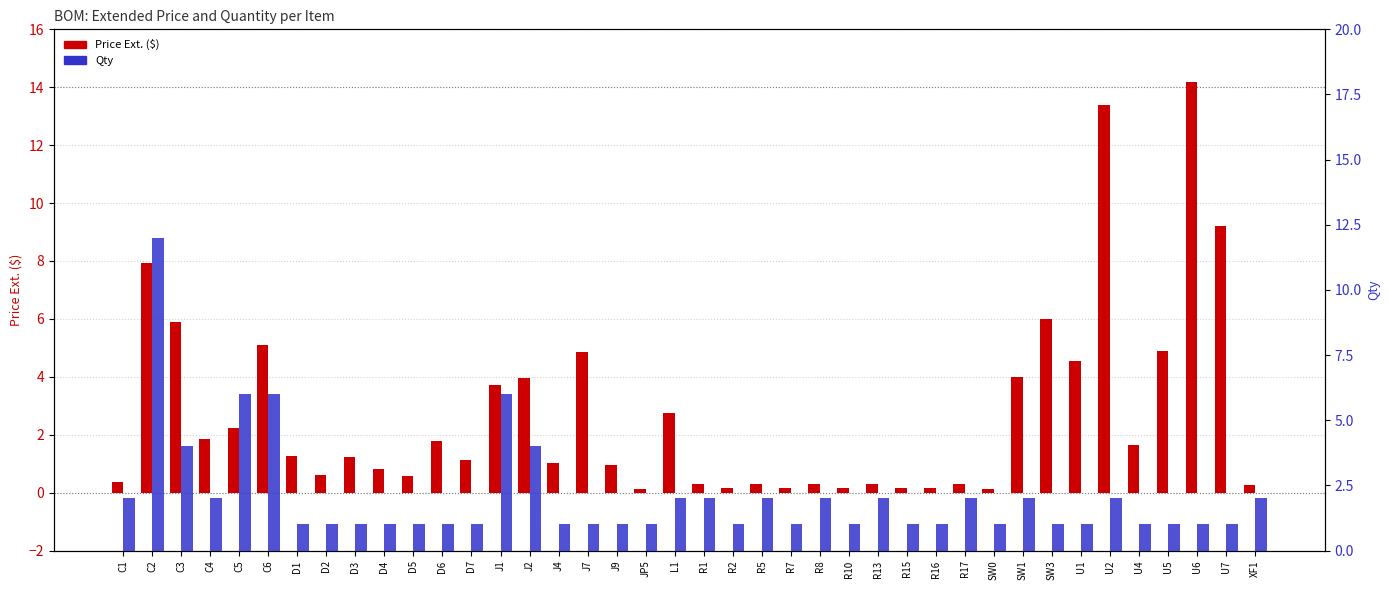

What is the average value of the Qty series?

2.1